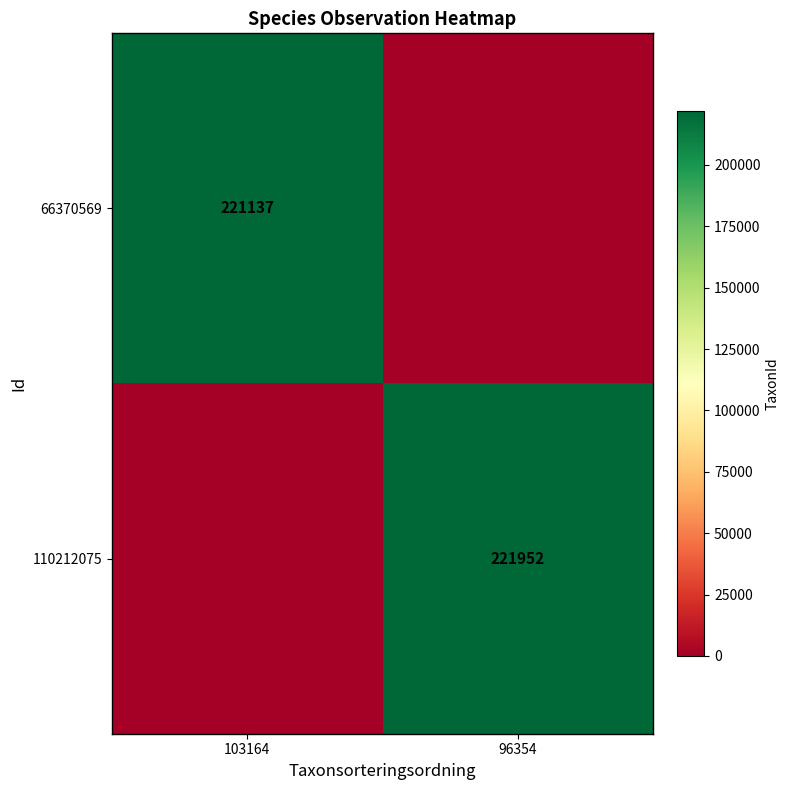

True or false: 110212075 has a value of 221952 at 96354.

True